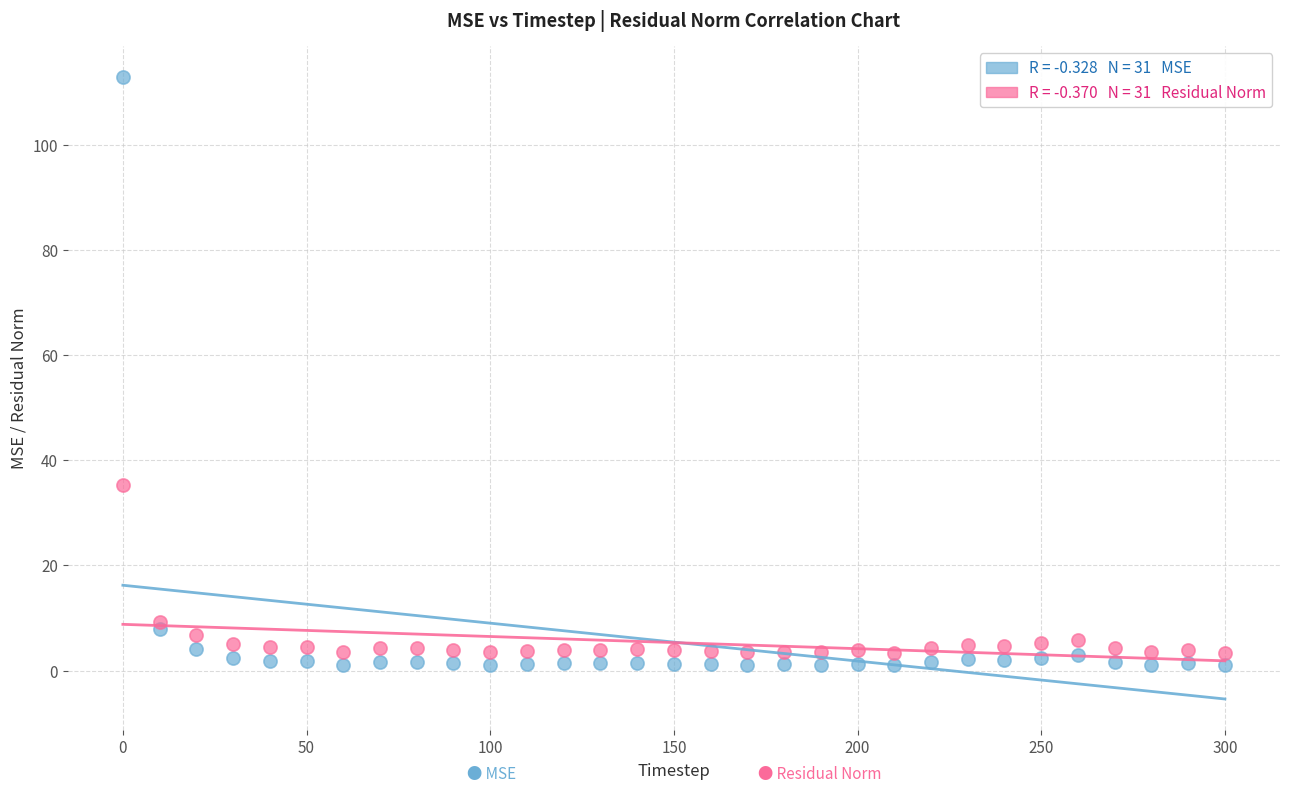

Across all data points, what is the range of X values (max minus min)?

300.0